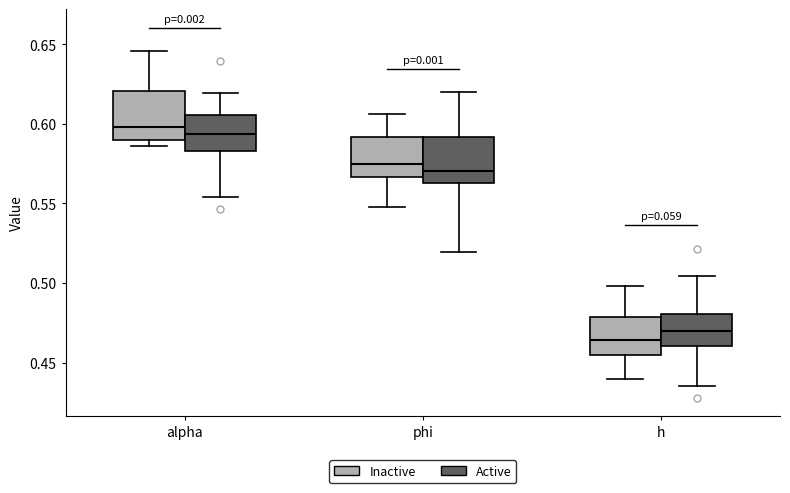

Reading left to right, read every box against the y-axis: the position of its median line, the range the box covers, and the ends of its whiskers. The values are not printed on the chart, so give them approximately, as read against the axis.

alpha (Inactive): median 0.600, box 0.590 to 0.620, whiskers 0.585 to 0.645
alpha (Active): median 0.595, box 0.585 to 0.605, whiskers 0.555 to 0.620
phi (Inactive): median 0.575, box 0.565 to 0.590, whiskers 0.550 to 0.605
phi (Active): median 0.570, box 0.565 to 0.590, whiskers 0.520 to 0.620
h (Inactive): median 0.465, box 0.455 to 0.480, whiskers 0.440 to 0.500
h (Active): median 0.470, box 0.460 to 0.480, whiskers 0.435 to 0.505